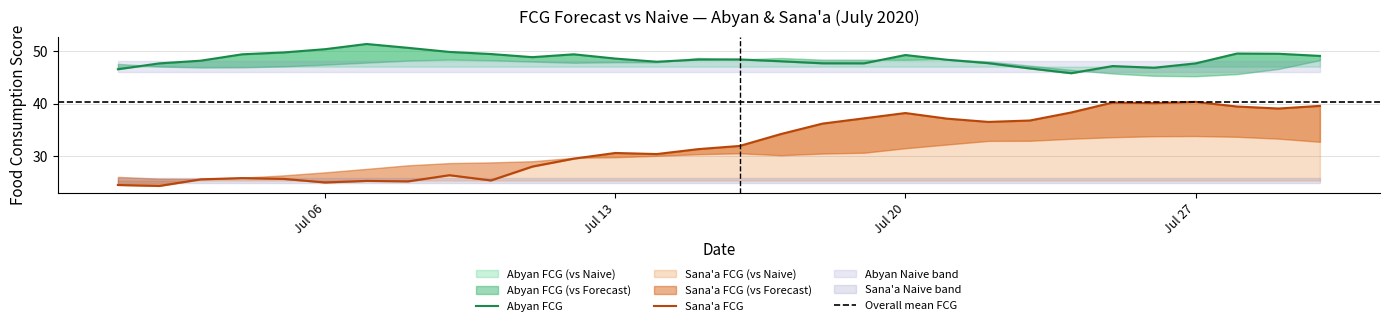

What is the spread (max minus min) of values at 5?

25.5